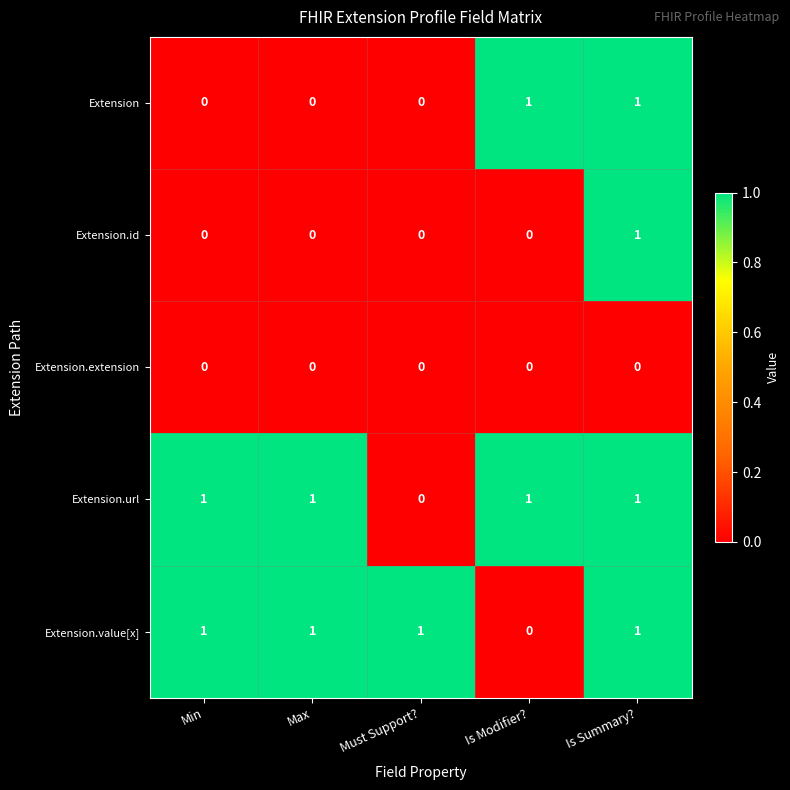

How many positive values does the Extension.url series have?

4